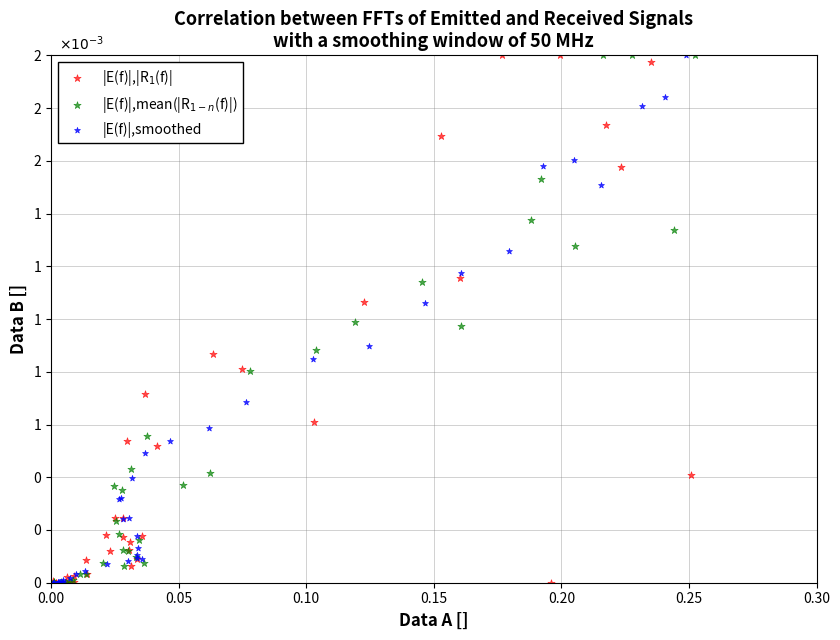

What are all the series names shown in the legend?

|E(f)|,|R$_1$(f)|, |E(f)|,mean(|R$_{1-n}$(f)|), |E(f)|,smoothed